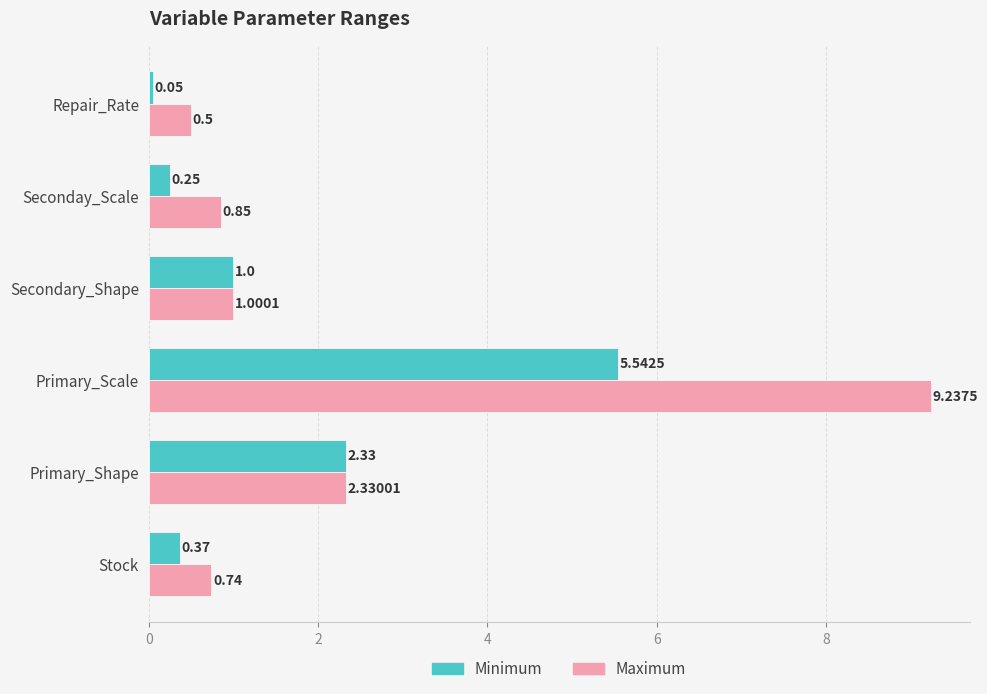

At which category does the chart reach its peak across all series?

Primary_Scale